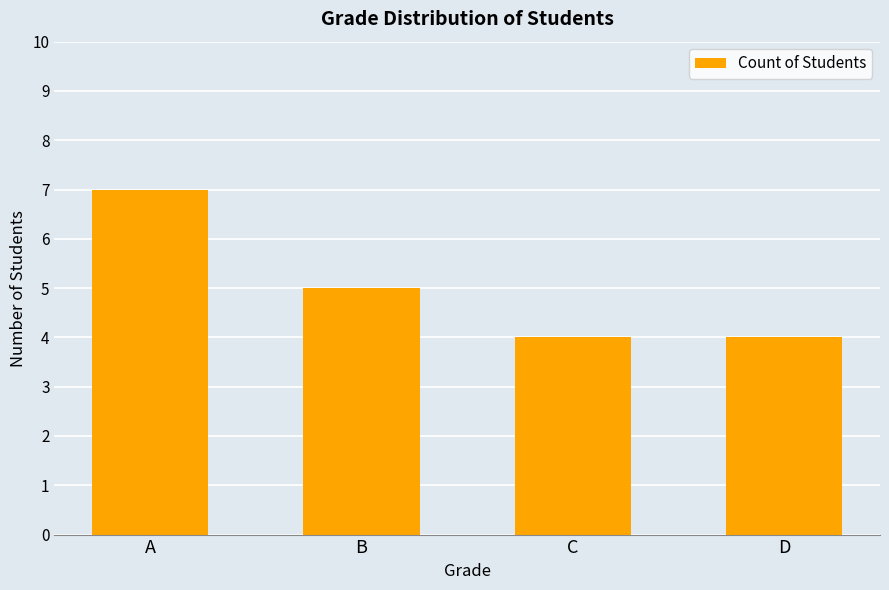

At which label does the data first exceed 5?

A